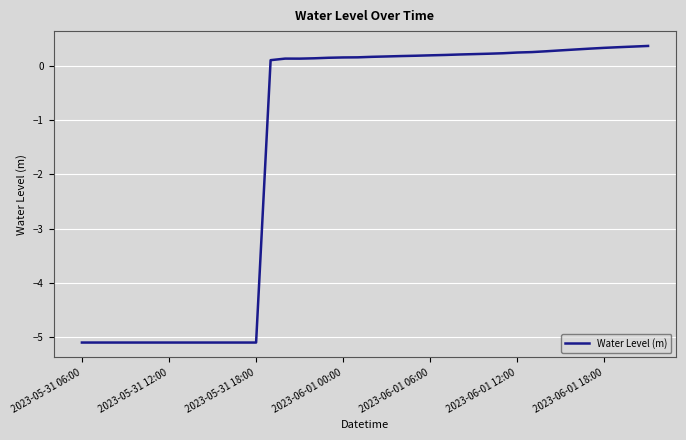

How many values are above zero?

27